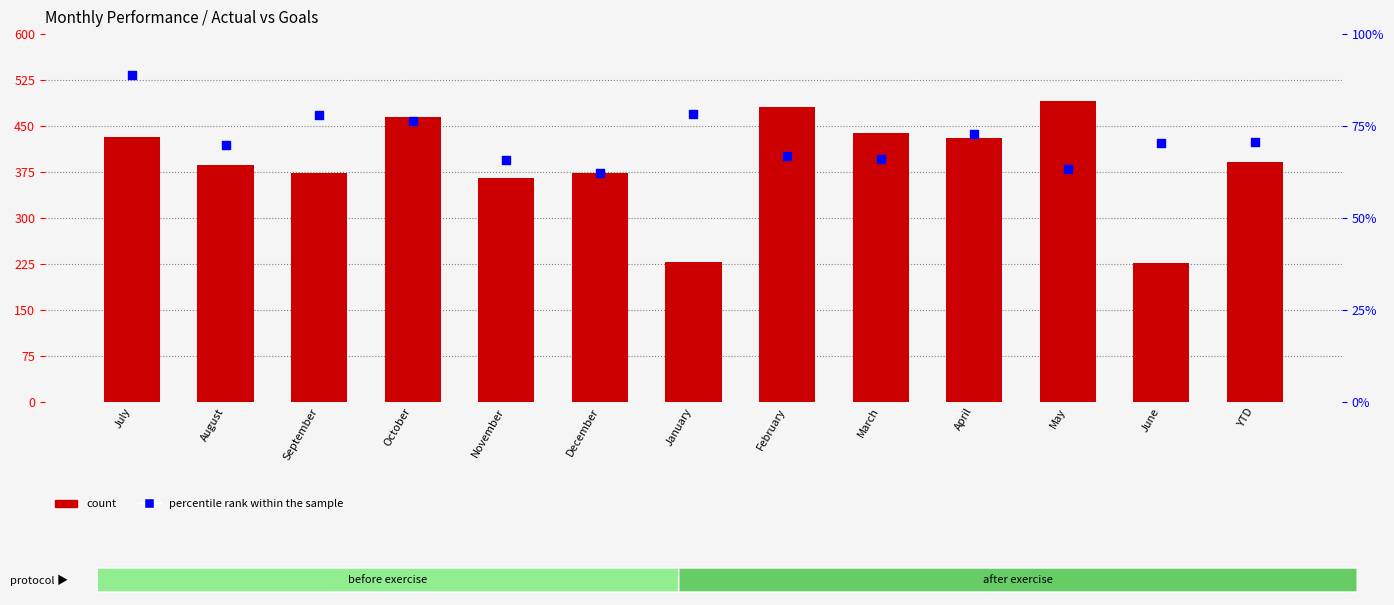

What is the total value across all series at YTD?

461.5